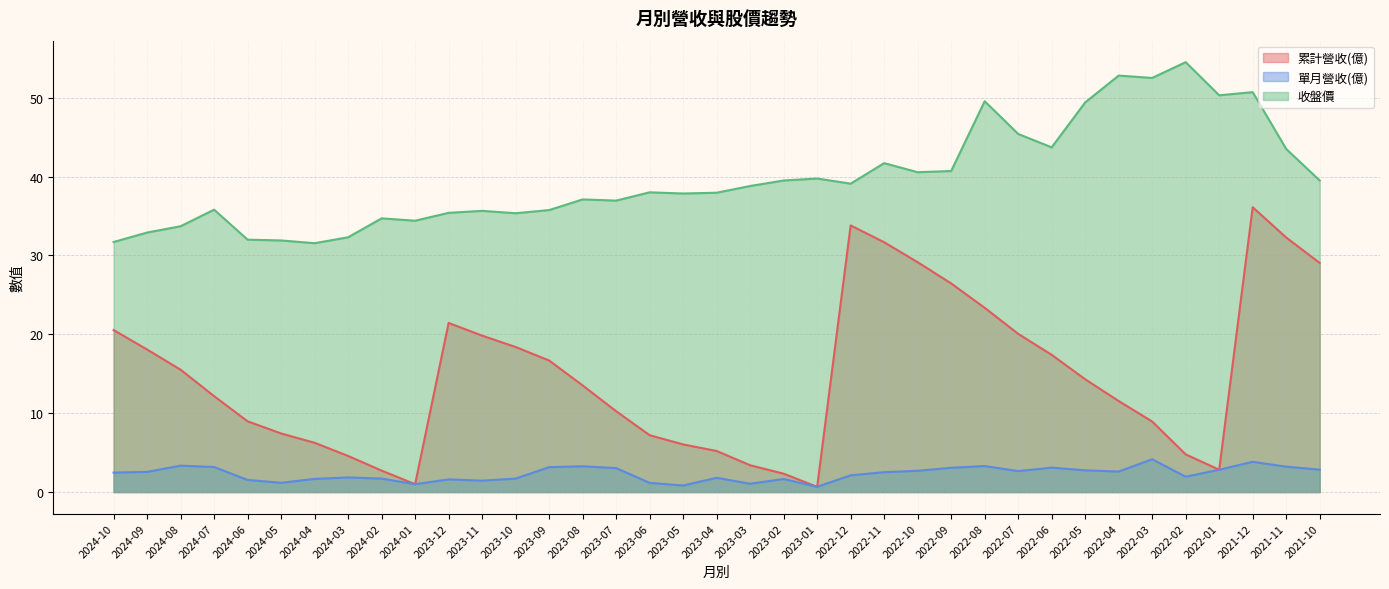

The 累計營收(億) series shows 31.7 at 2022-11. True or false?

True